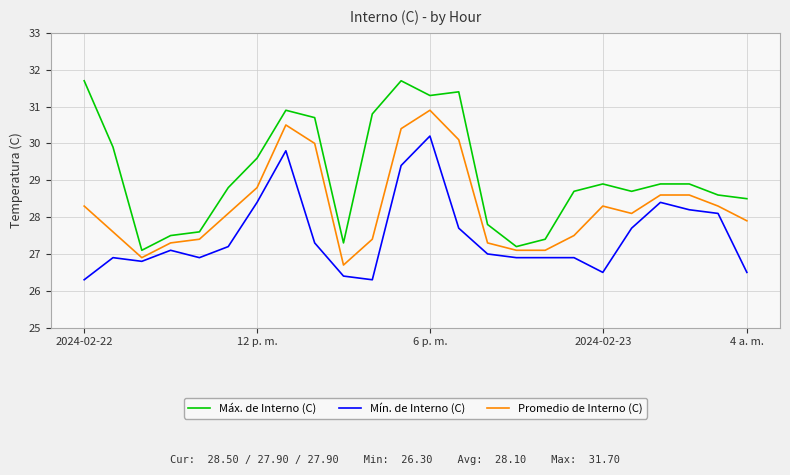

List the series in order of their peak value, lowest first.

Mín. de Interno (C), Promedio de Interno (C), Máx. de Interno (C)